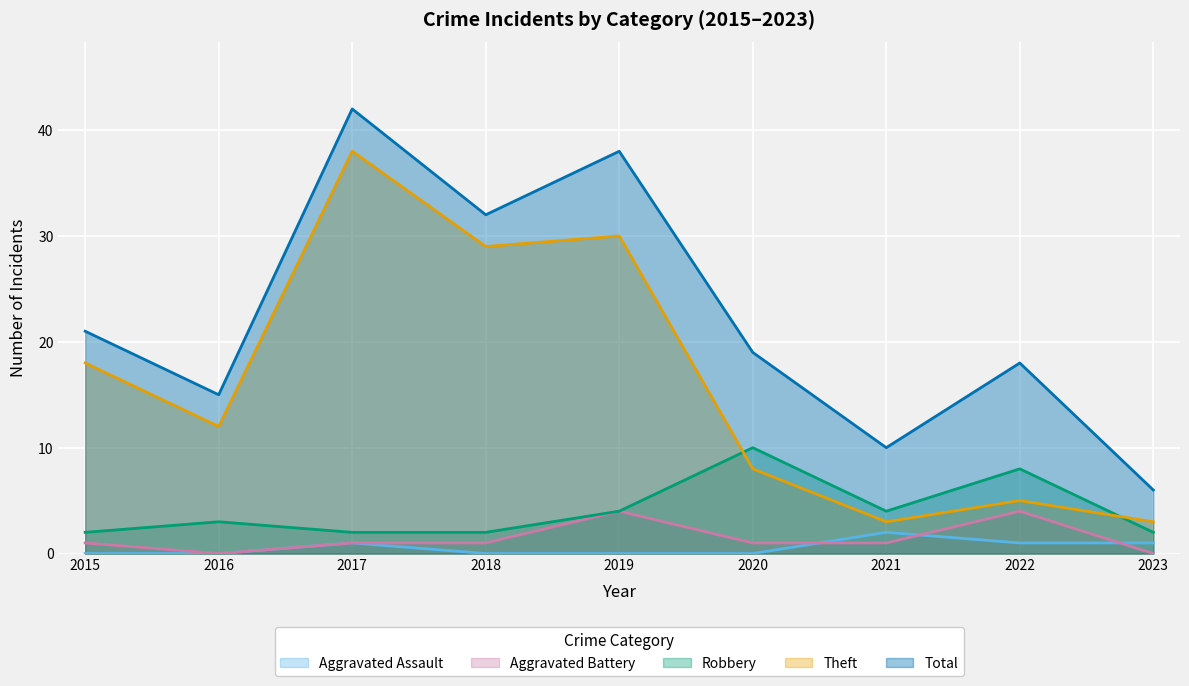

True or false: Aggravated Assault and Aggravated Battery intersect in this chart.

True